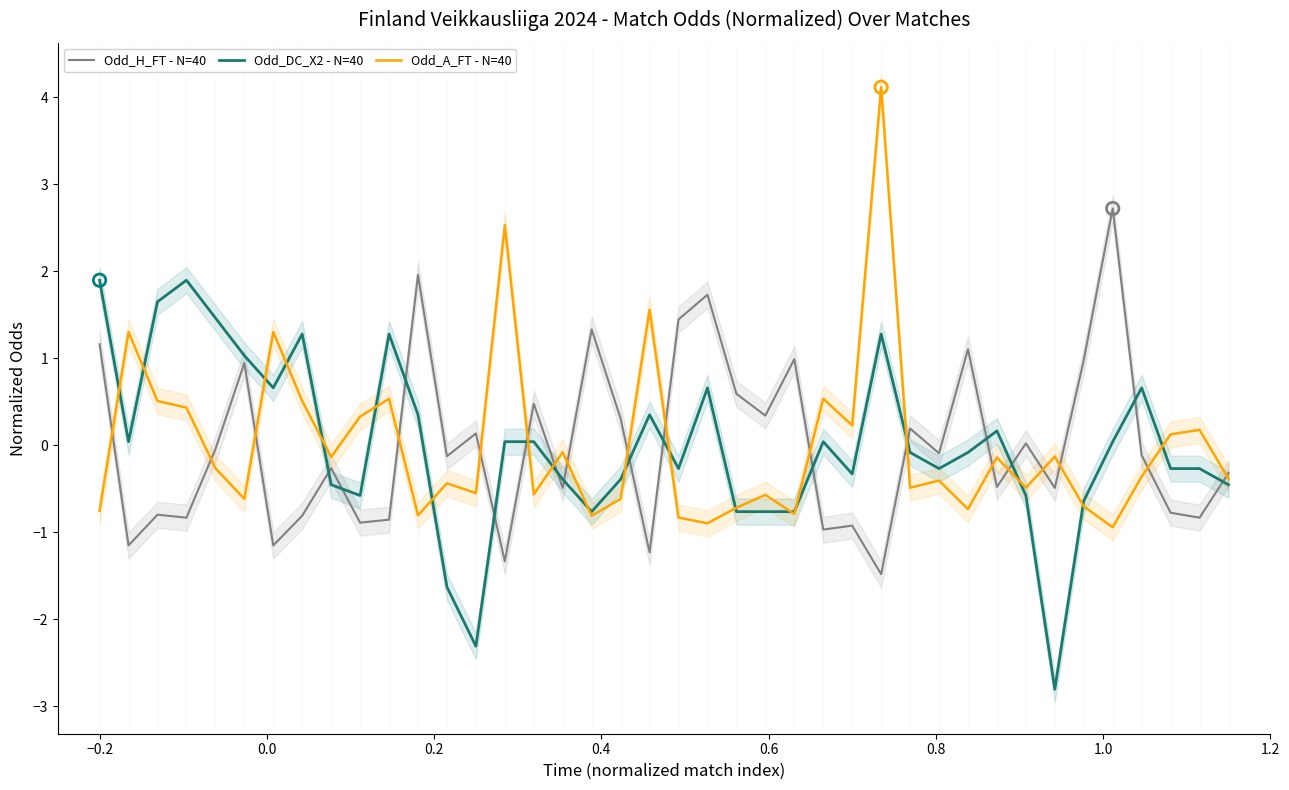

At how many categories does at least one series exceed 3?

1